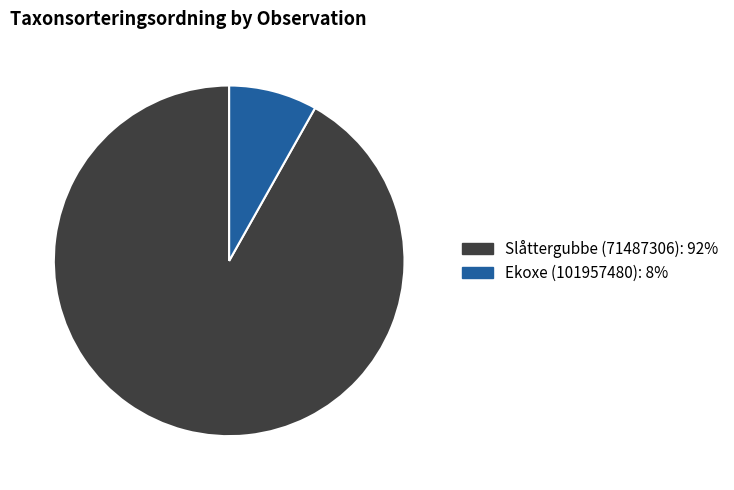

Is there a majority slice in this chart?

Yes